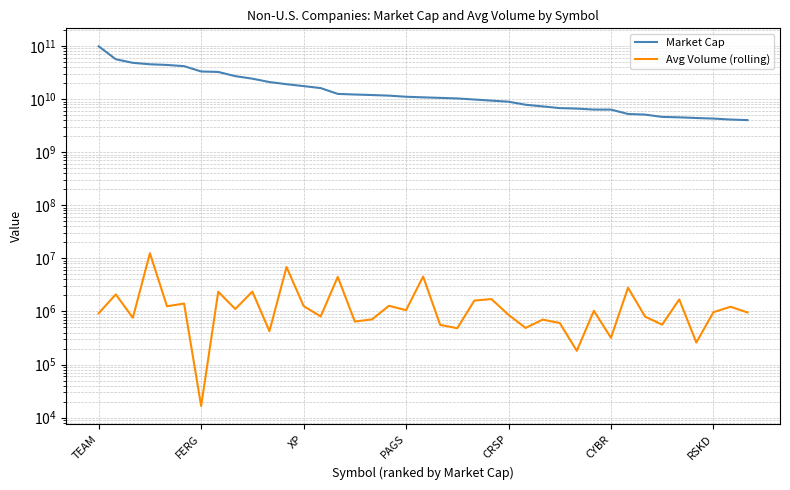

How many data points in Avg Volume (rolling) are above 966907?

19